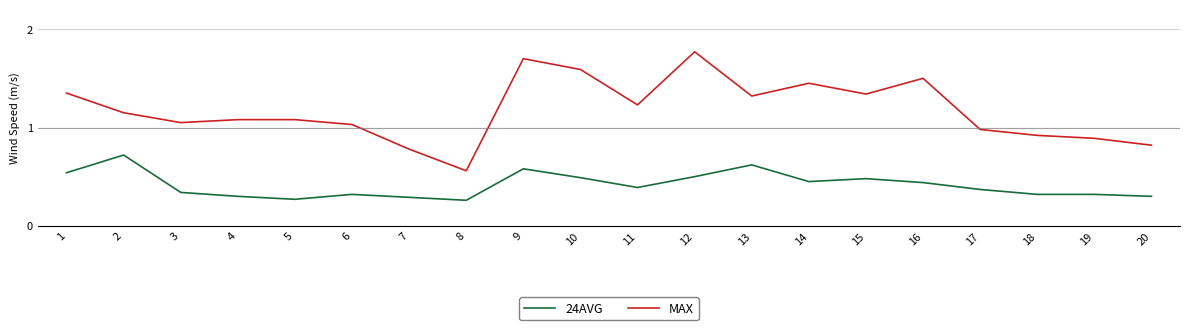

How many categories are shown in the chart?

20